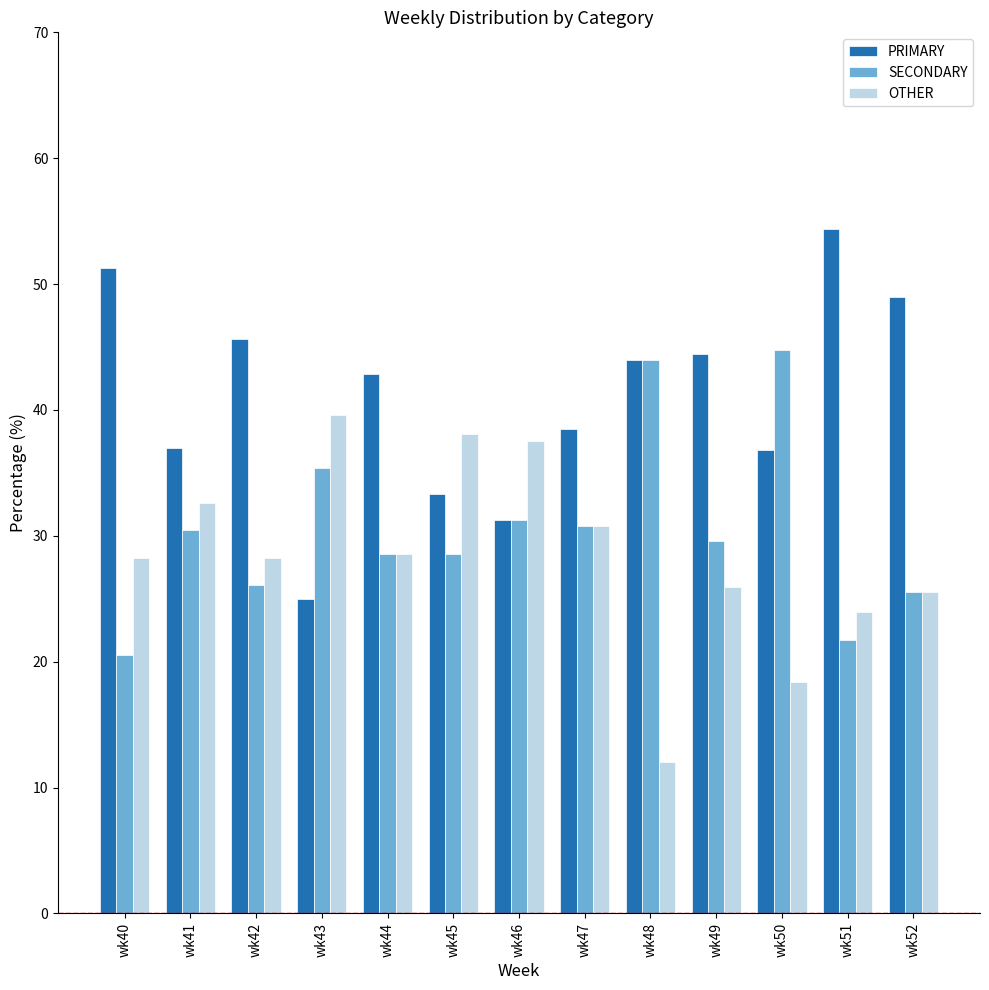

What is the total value across all series at wk44?

100.0